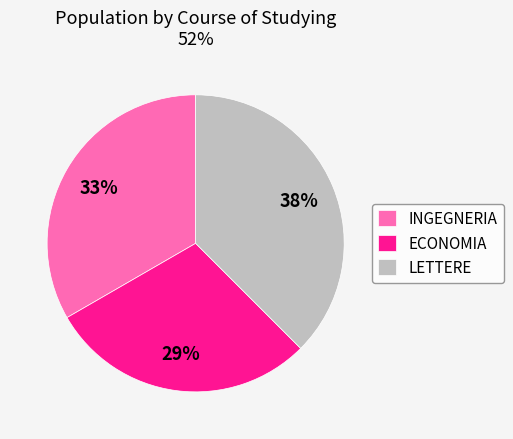

What is the largest slice in the pie chart?

LETTERE